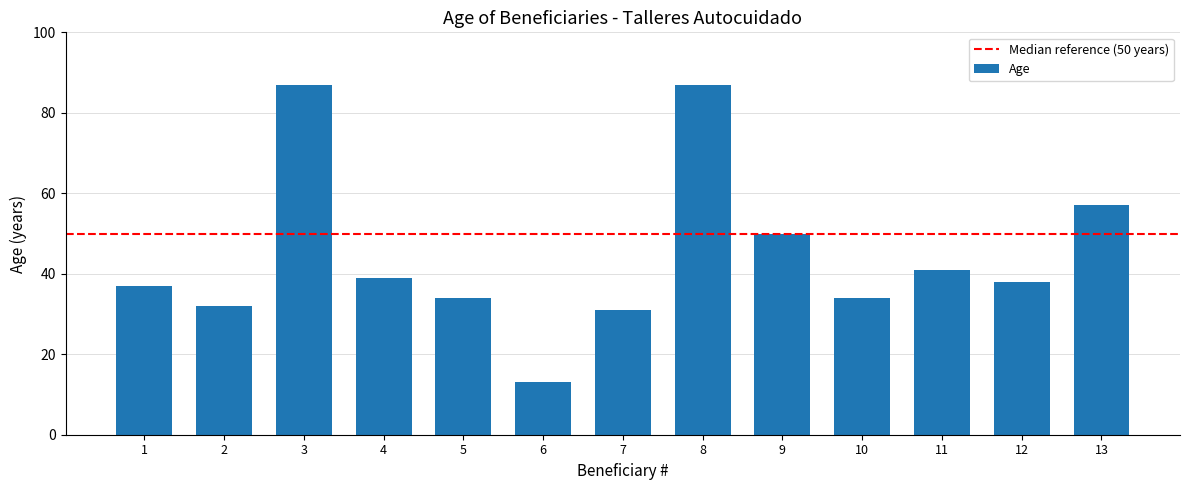

Approximately how many times larger is the value at 2 compared to 3?

0.4